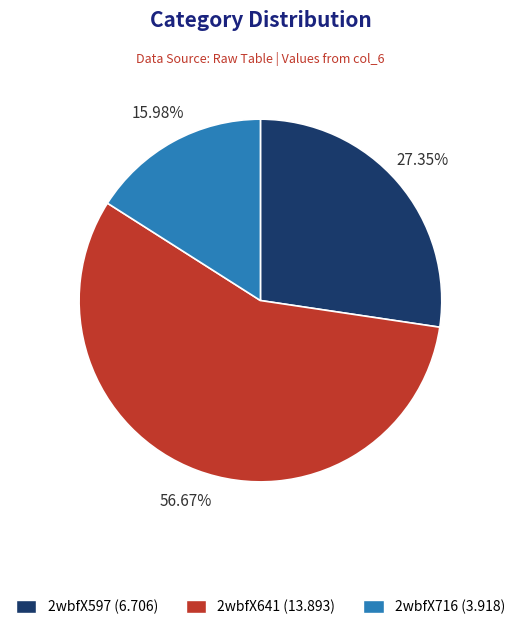

Rank the categories by value from highest to lowest.

2wbfX641, 2wbfX597, 2wbfX716